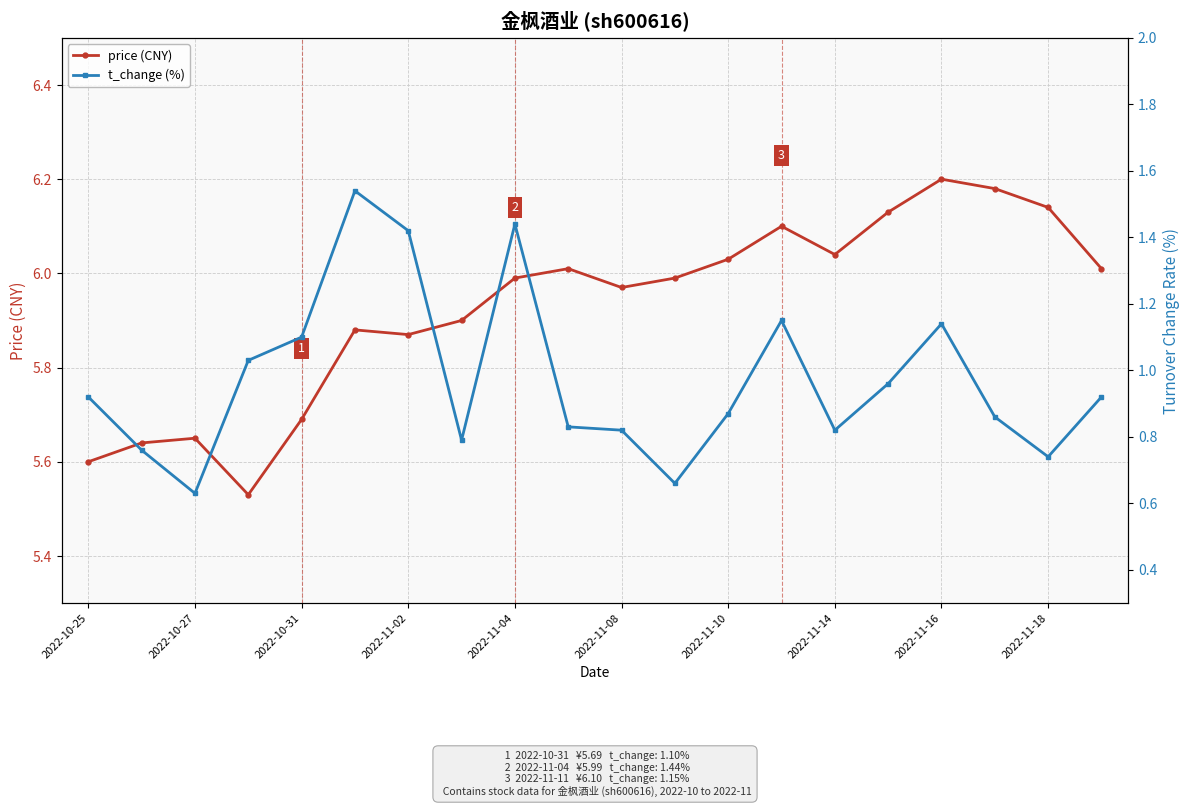

Which has a higher value, 2022-10-25 or 13?

13